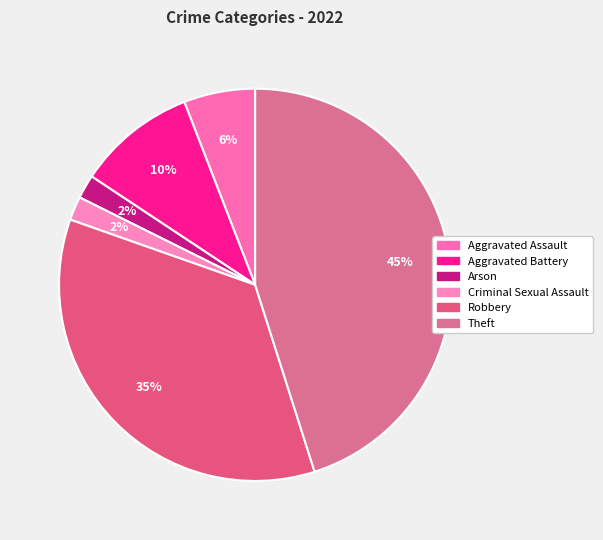

What is the smallest slice in the pie chart?

Arson